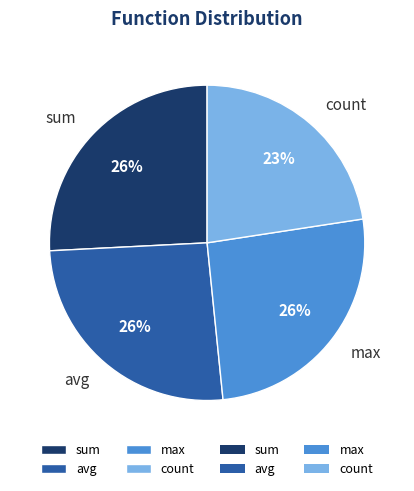

The sum slice represents 35% of the pie. True or false?

False